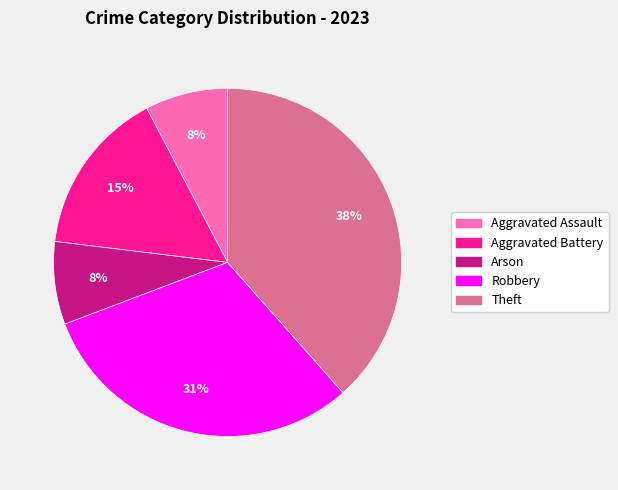

To the nearest percent, what is the difference between the Theft and Aggravated Battery slice percentages?

23%